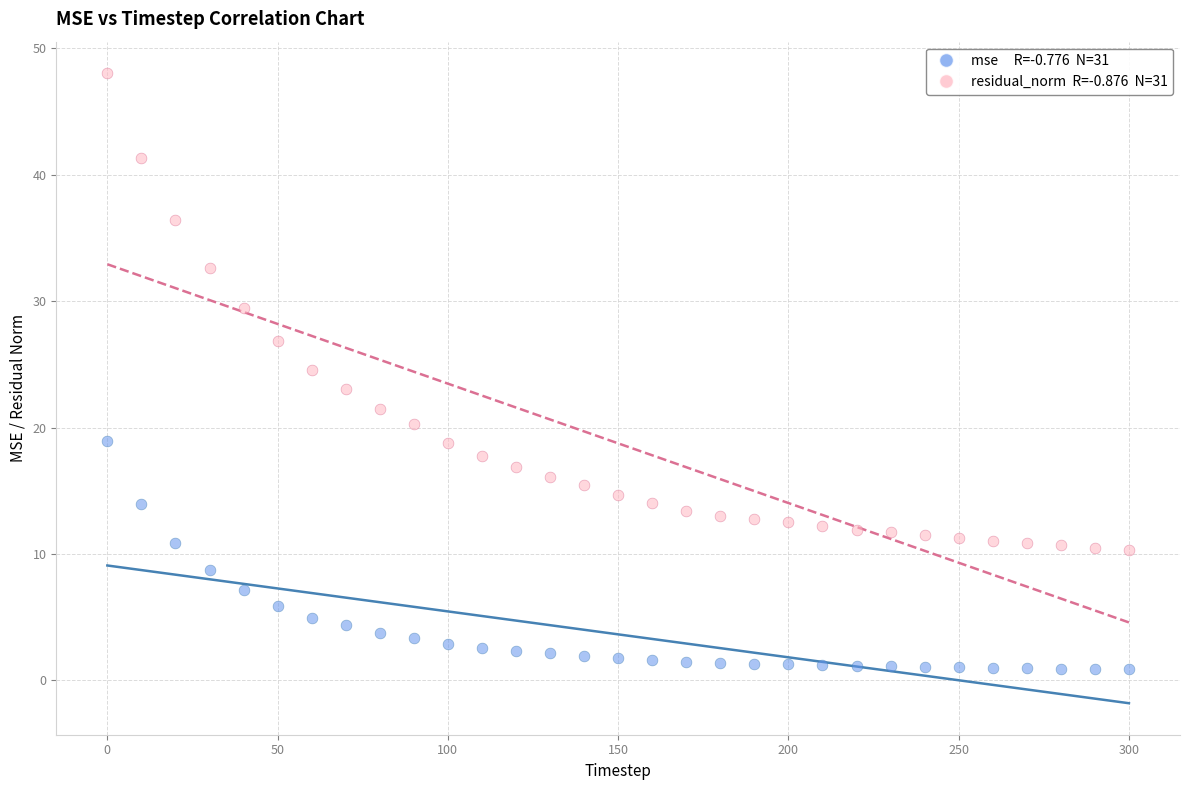

Across all data points, what is the range of Y values (max minus min)?

47.2